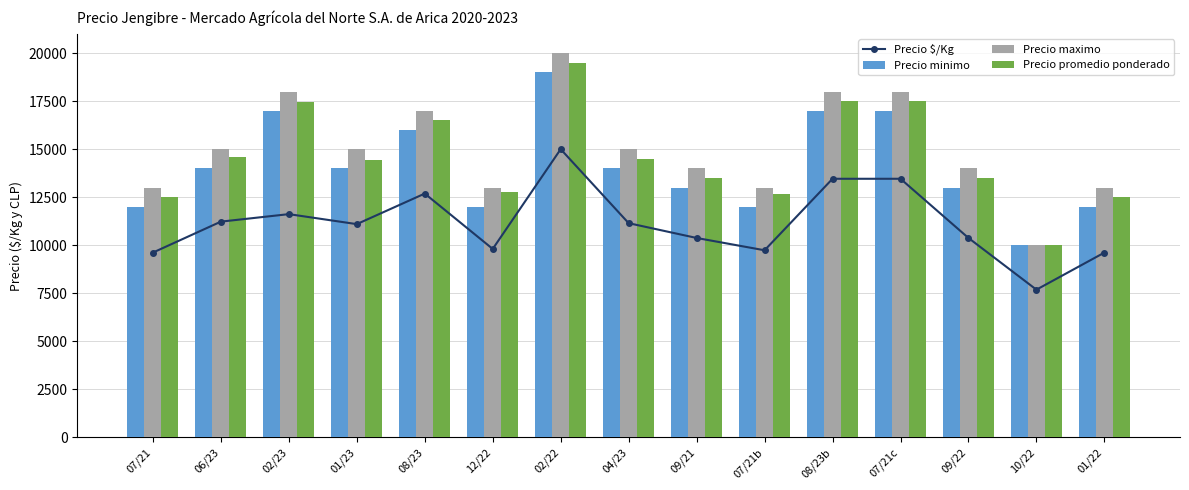

Reading left to right, extract all data points from this chart.

Precio $/Kg: 9620	11230	11620	11100	12690	9810	15000	11150	10380	9740	13460	13460	10380	7690	9620
Precio minimo: 12000	14000	17000	14000	16000	12000	19000	14000	13000	12000	17000	17000	13000	10000	12000
Precio maximo: 13000	15000	18000	15000	17000	13000	20000	15000	14000	13000	18000	18000	14000	10000	13000
Precio promedio ponderado: 12500	14600	17429	14429	16500	12750	19500	14500	13500	12667	17500	17500	13500	10000	12500